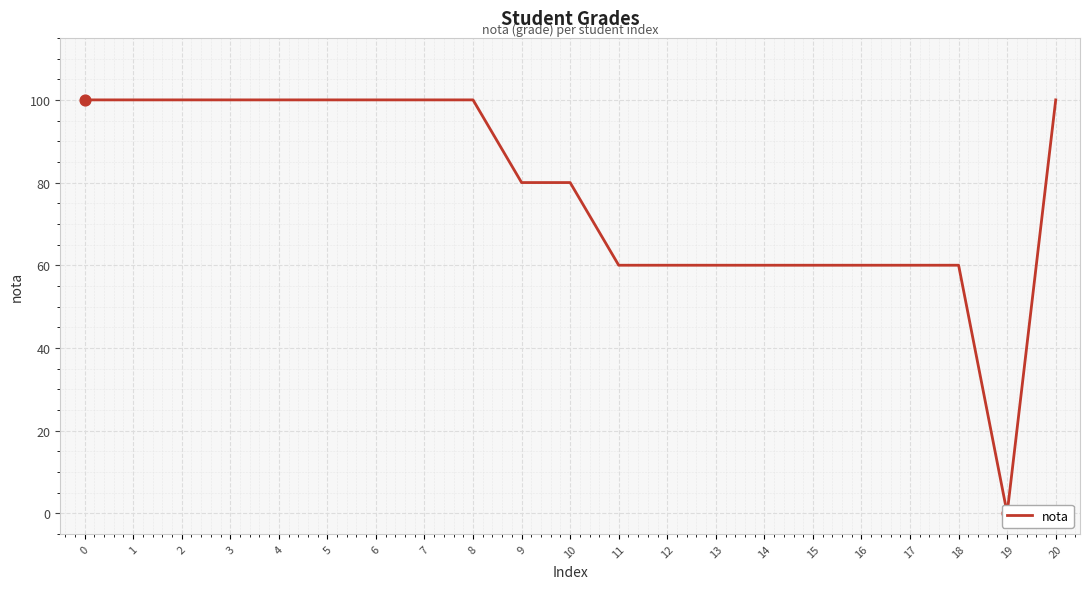

What is the change in value from 2 to 9?

-20